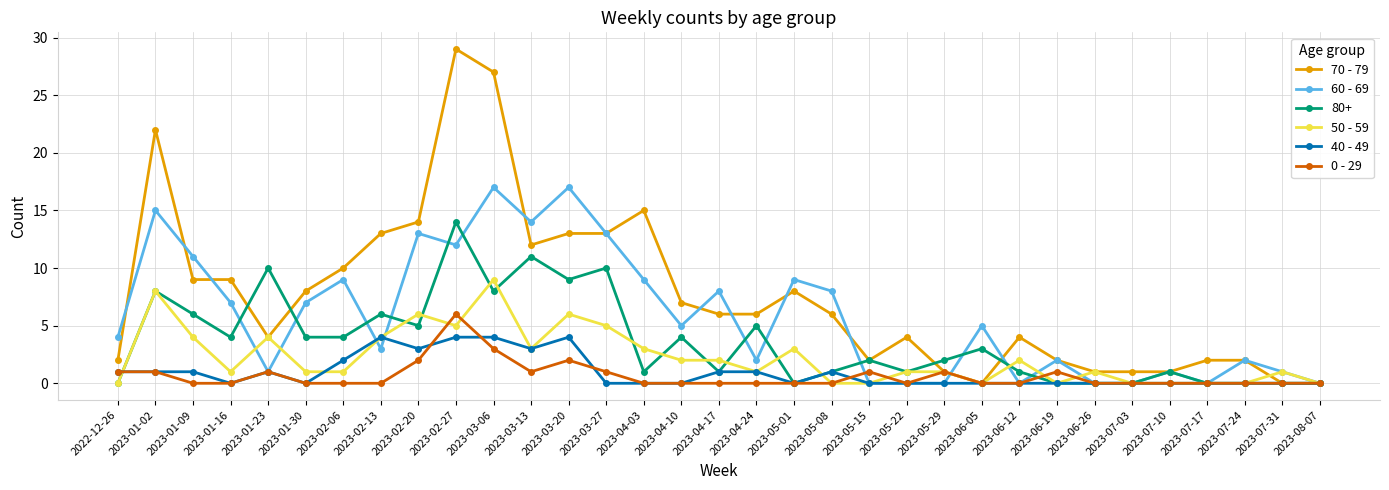

How many lines are shown in the chart?

6